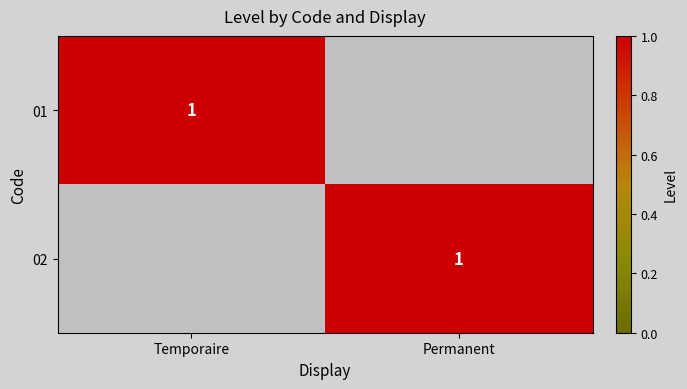

How many categories are shown in the chart?

2